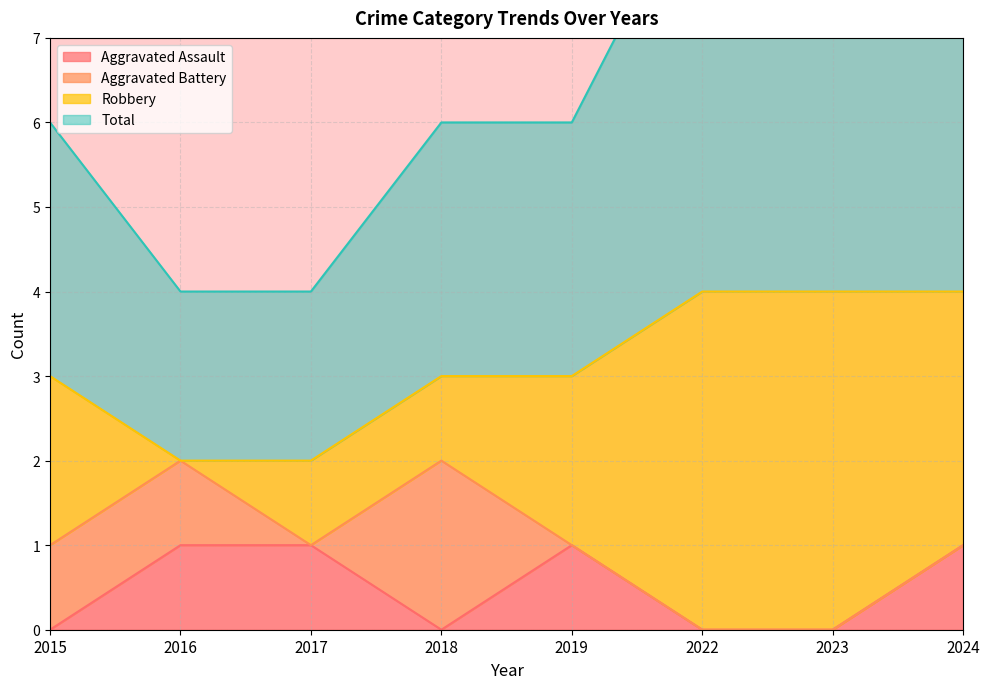

Between 2017 and 2018, which series saw the biggest shift?

Total